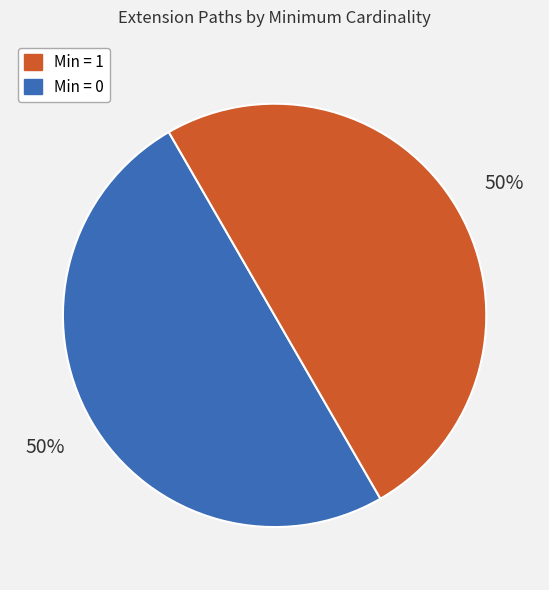

To the nearest percent, what is the average slice percentage?

50%